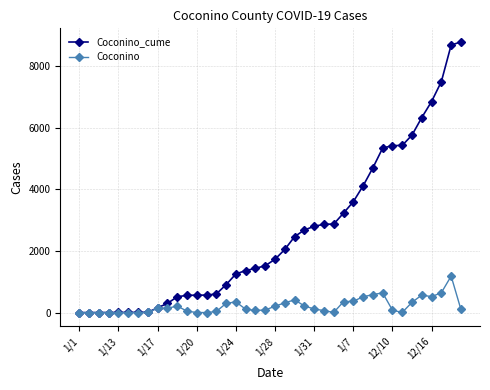

Which series has the largest range (max minus min)?

Coconino_cume